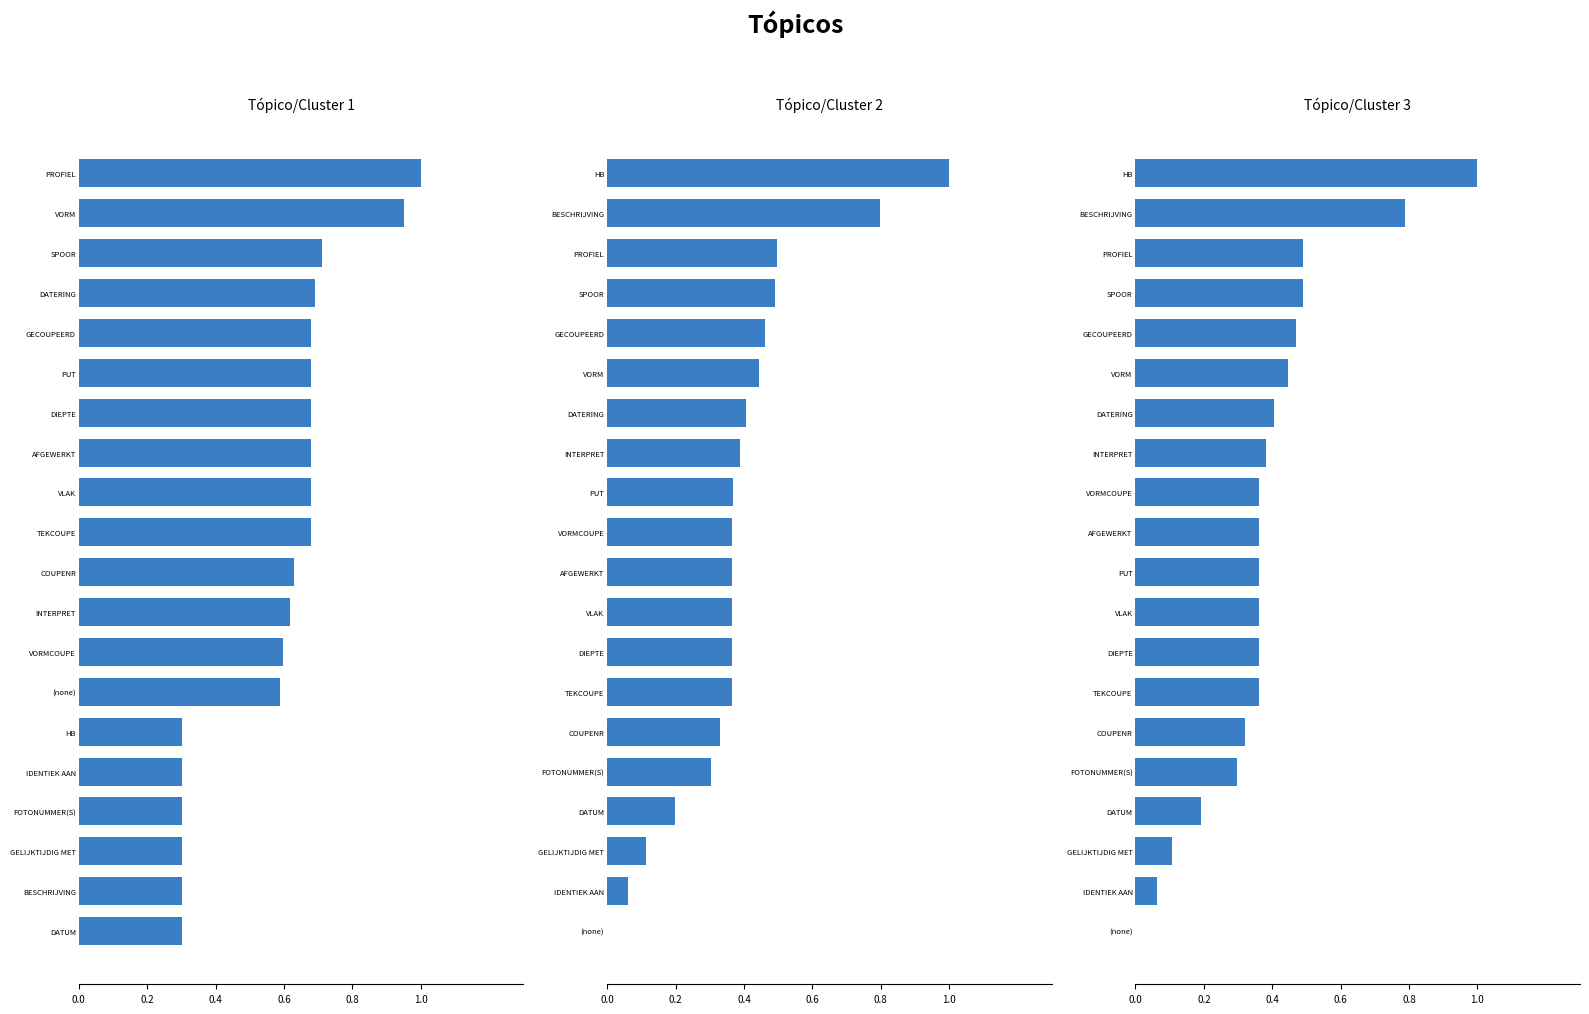

True or false: count has a value of 0.7 at DIEPTE.

True